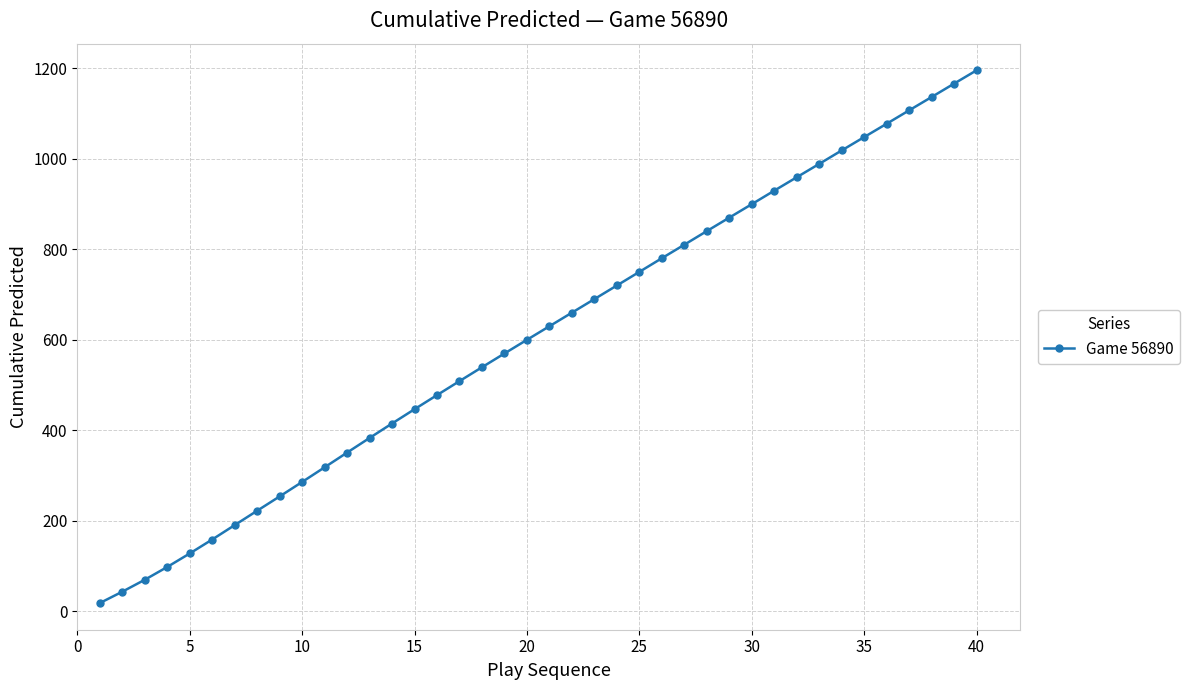

True or false: the data has more than 1 interior local peaks.

False